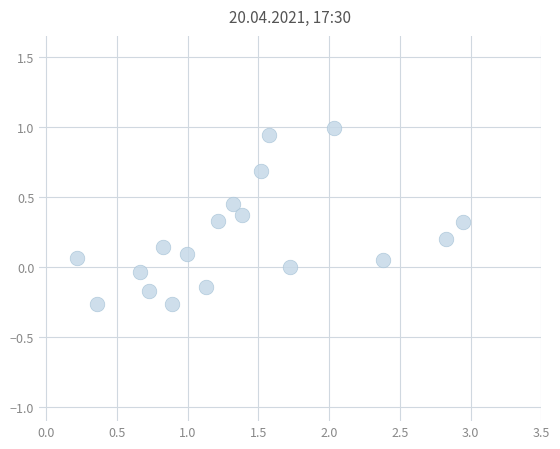

What is the range of Y values (max minus min)?

1.3